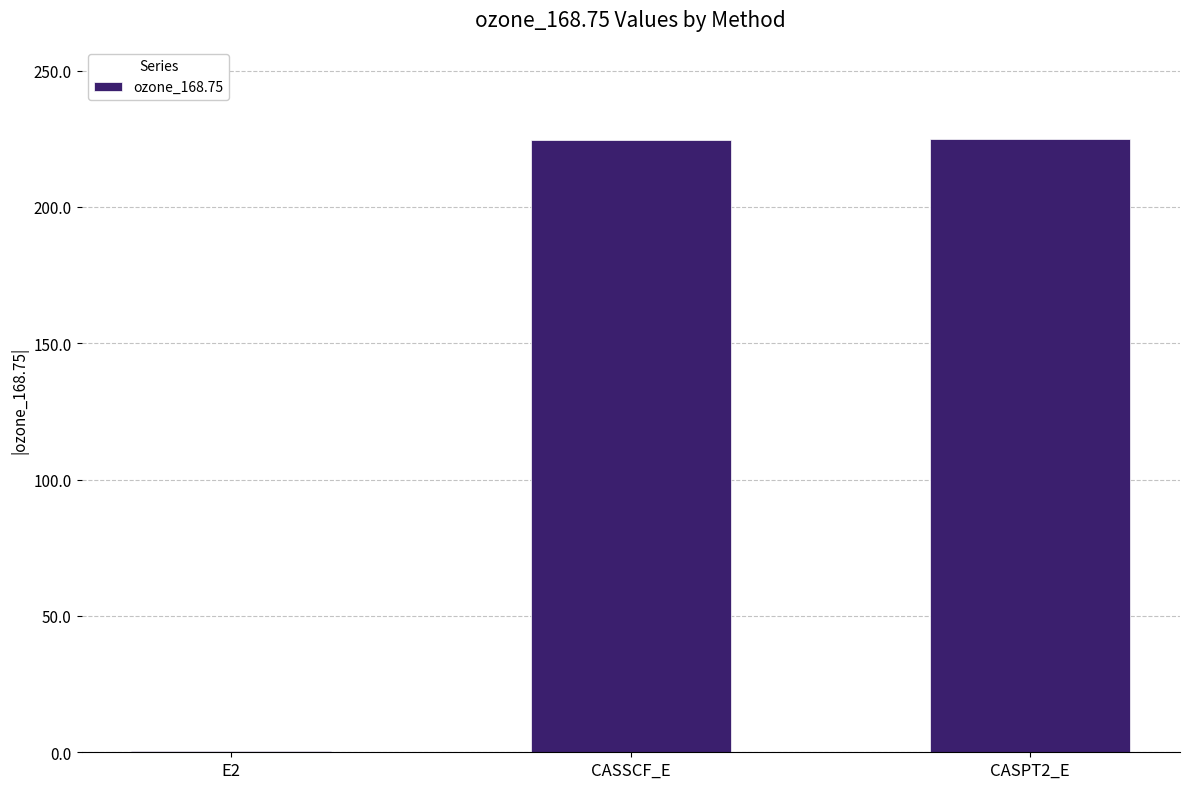

Where does the data first go above 224?

CASSCF_E